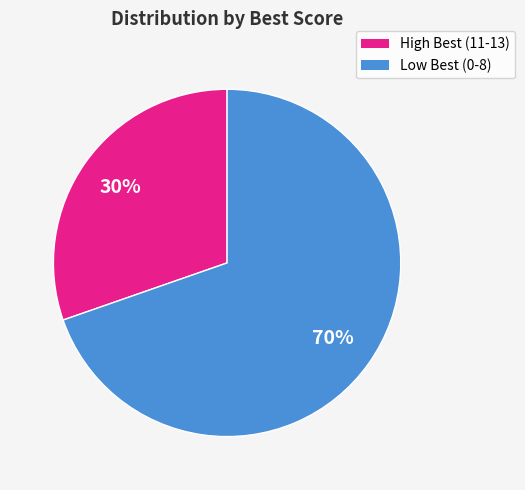

Is the sum of High Best (11-13) and Low Best (0-8) greater than half?

Yes